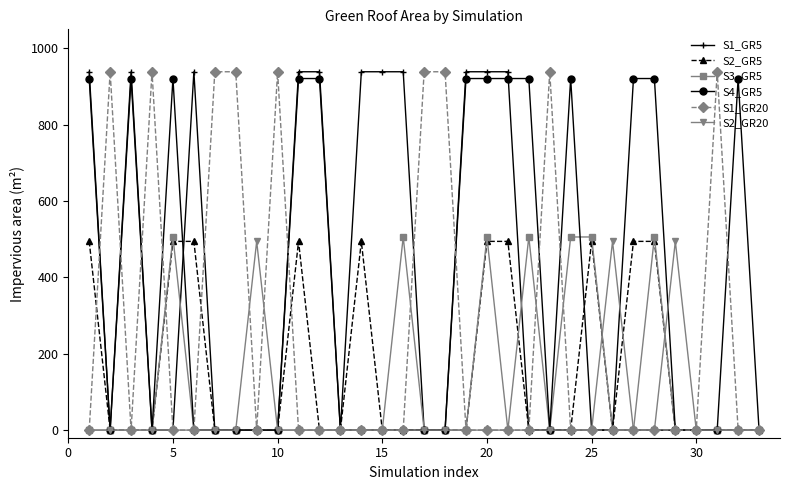

True or false: S1_GR20 has more than 0 points higher than both neighbors.

True